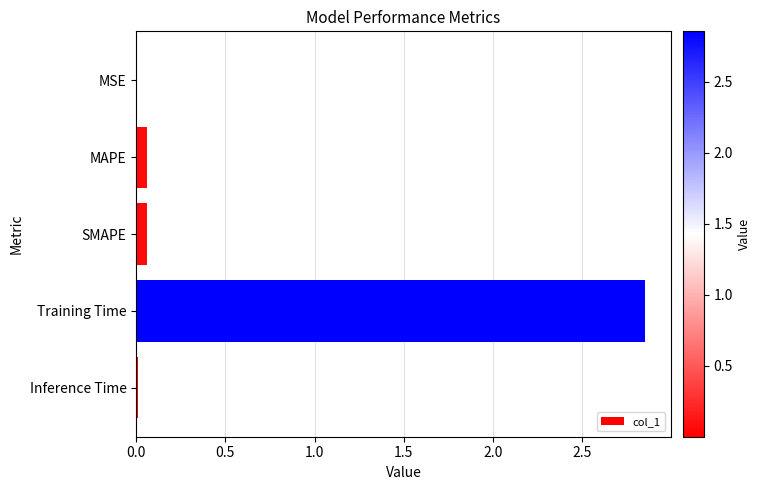

True or false: the data shows 0.0 at MSE.

True